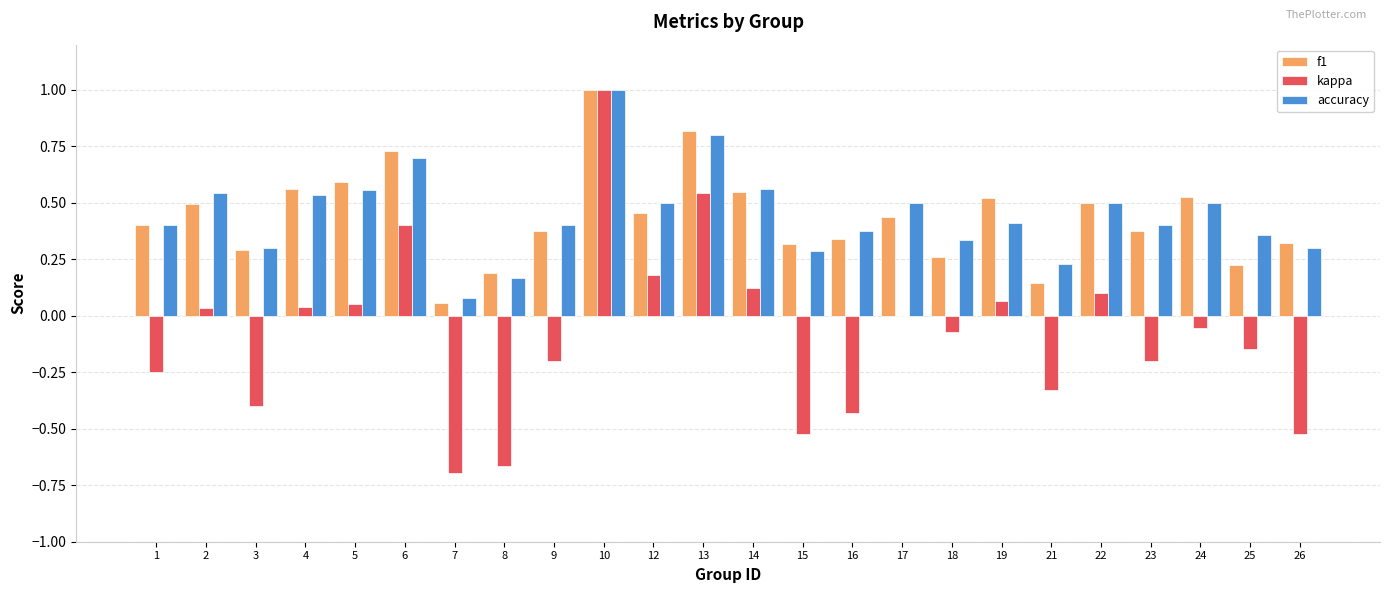

Between 12 and 15, which series saw the biggest shift?

kappa